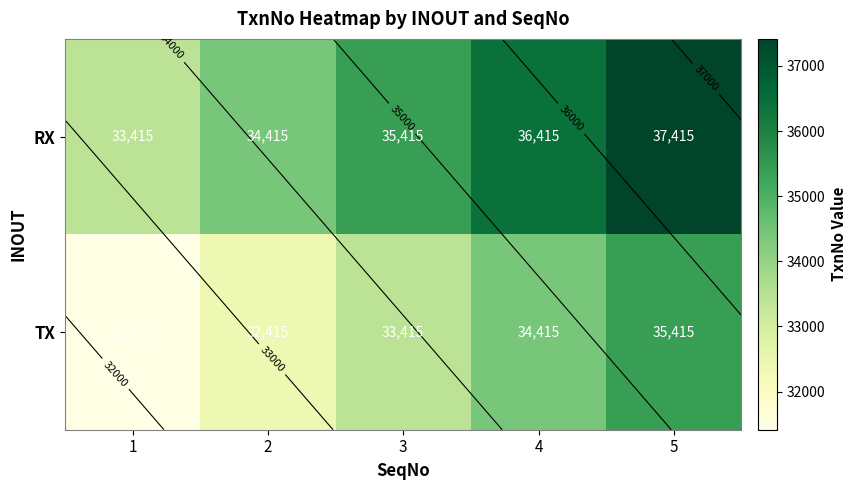

The TX series shows 31415 at 1. True or false?

True